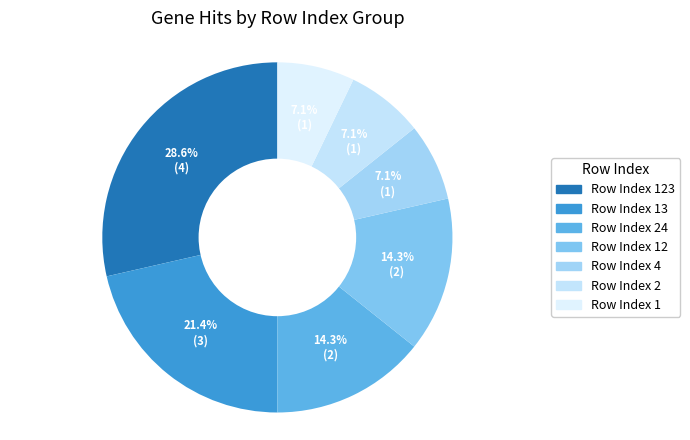

What is the smallest slice in the pie chart?

1